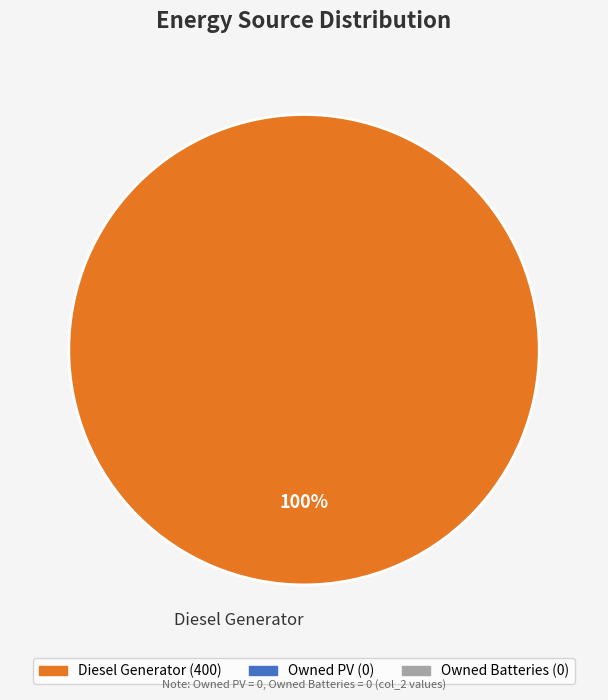

Count the number of slices in the pie.

1